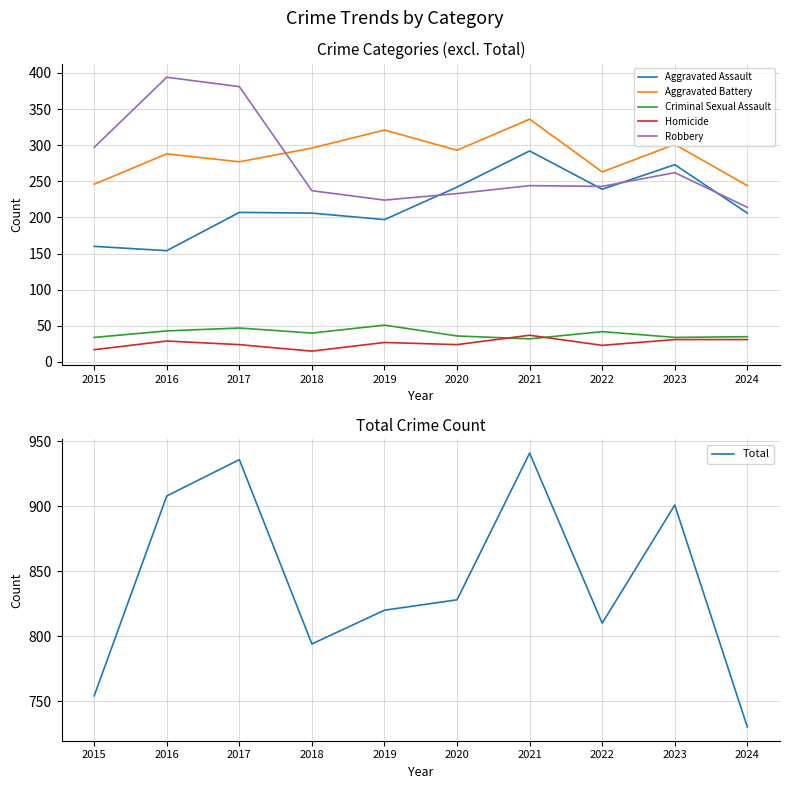

True or false: Aggravated Battery has a value of 480 at 2016.

False